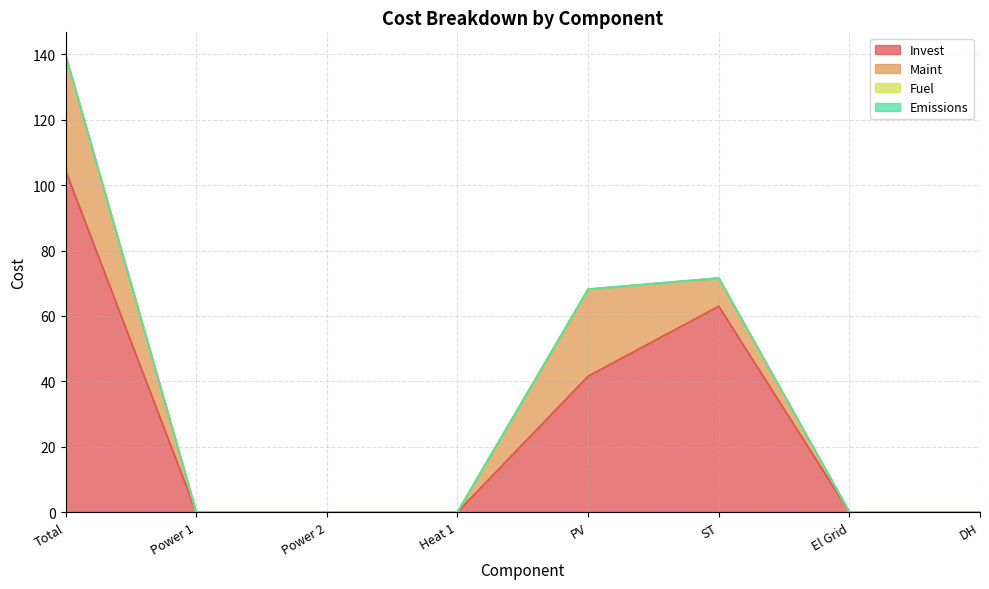

Reading left to right, what are all the values shown in this chart?

Invest: 104.5	0.0	0.0	0.0	41.6	63.0	0.0	0.0
Maint: 35.3	0.0	0.0	0.0	26.6	8.6	0.0	0.0
Fuel: 0.0	0.0	0.0	0.0	0.0	0.0	0.0	0.0
Emissions: 0.0	0.0	0.0	0.0	0.0	0.0	0.0	0.0